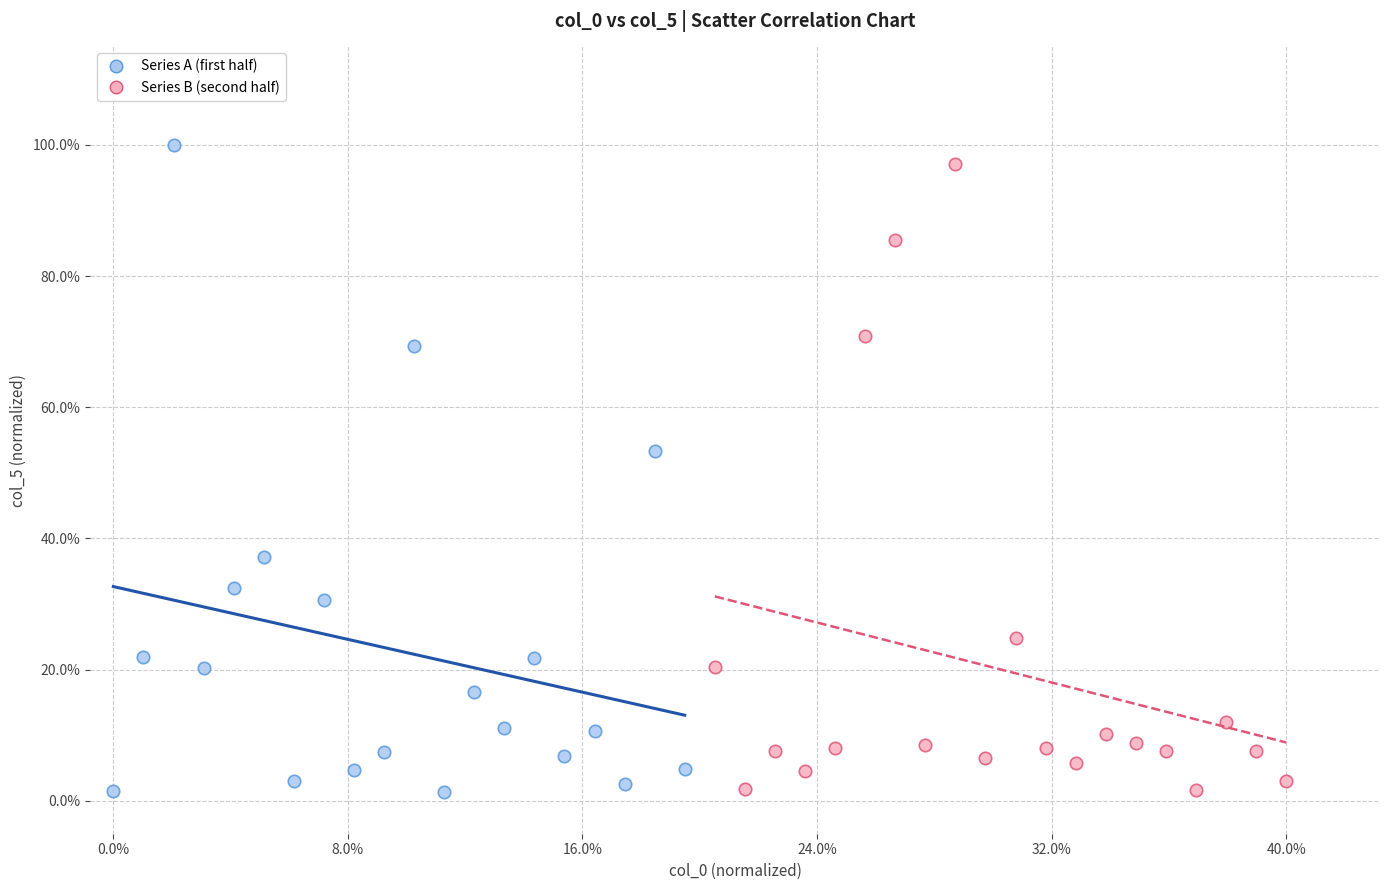

Which series reaches the maximum Y coordinate?

Series A (first half)